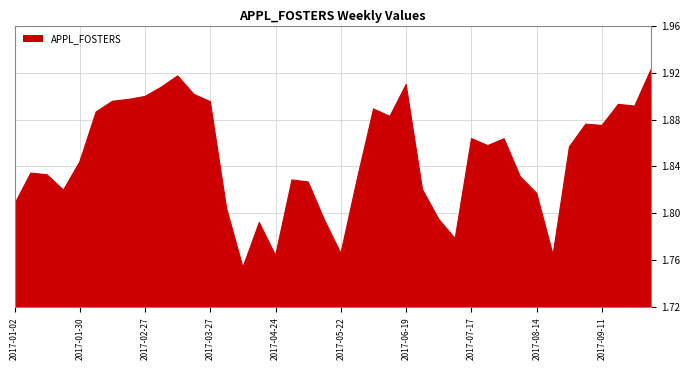

What is the sum of all values?

73.9